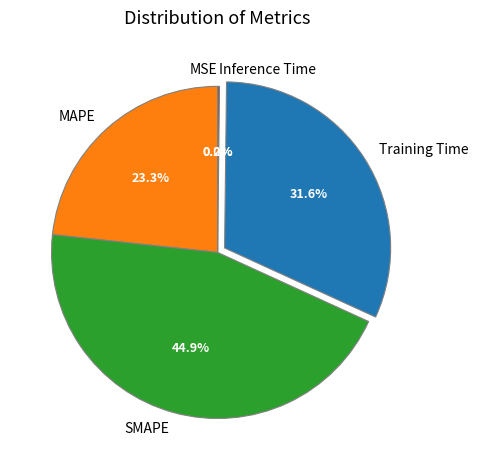

To the nearest percent, what portion does MAPE represent?

23%